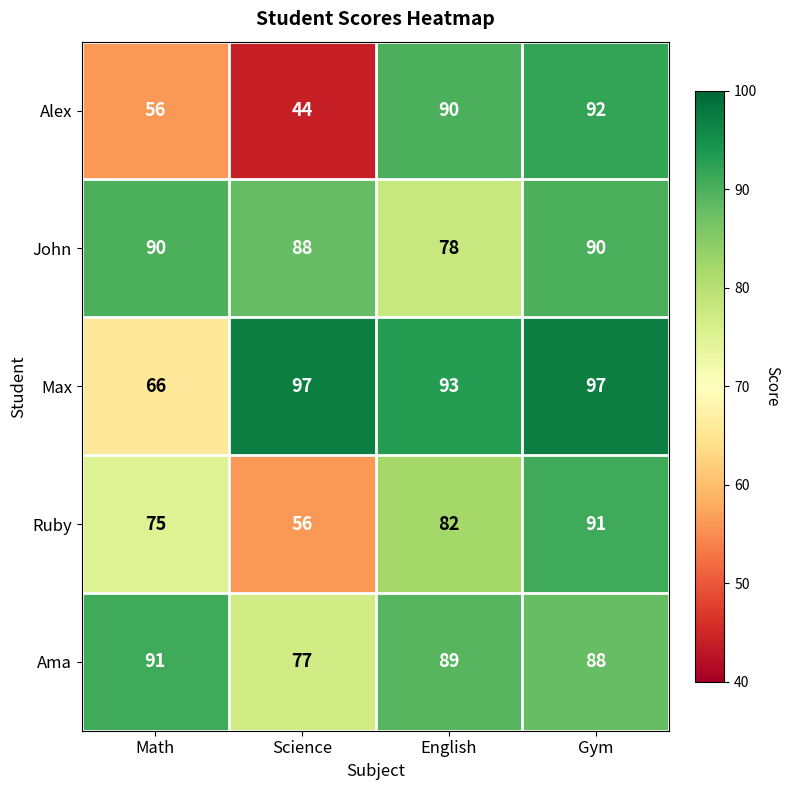

What is the minimum value shown in the chart?

44